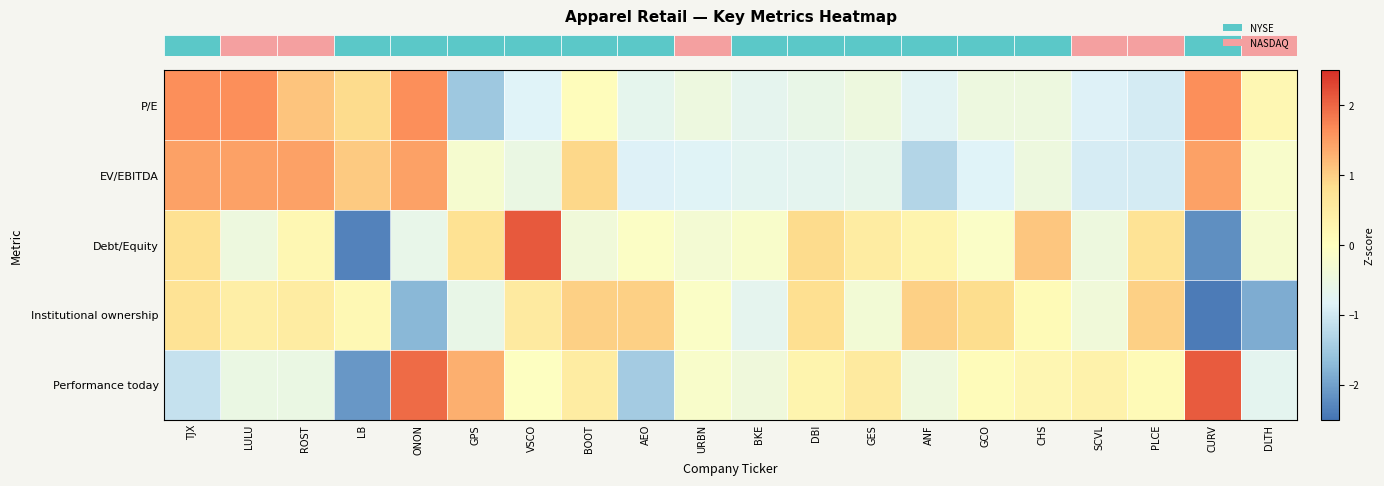

Which series changed the most between LB and BKE?

row_2